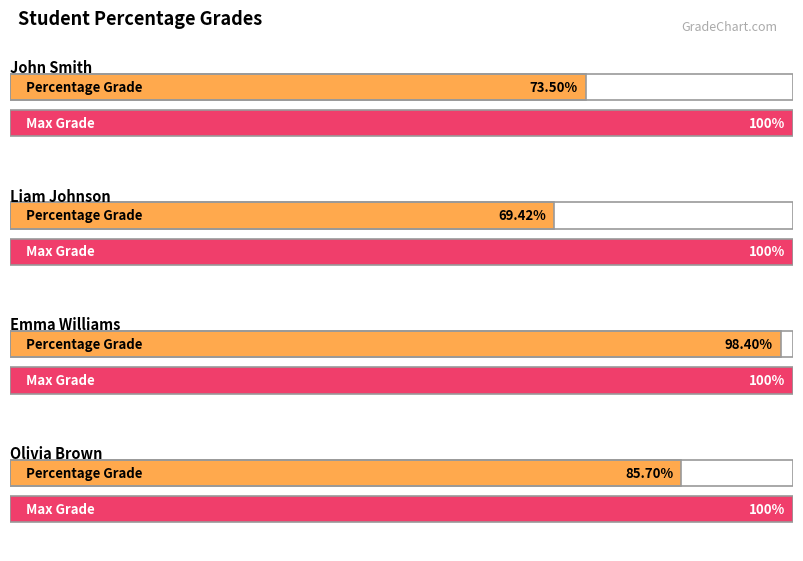

What is the change in value from Liam Johnson to Olivia Brown?

+16.3